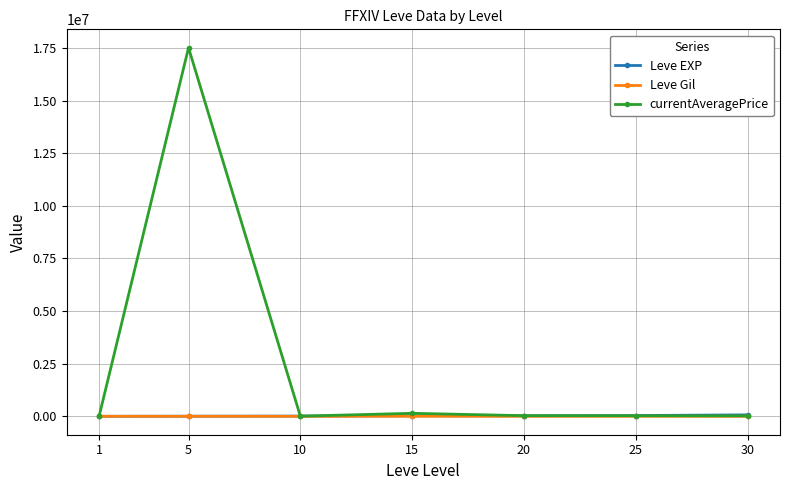

True or false: currentAveragePrice has more than 1 points higher than both neighbors.

True